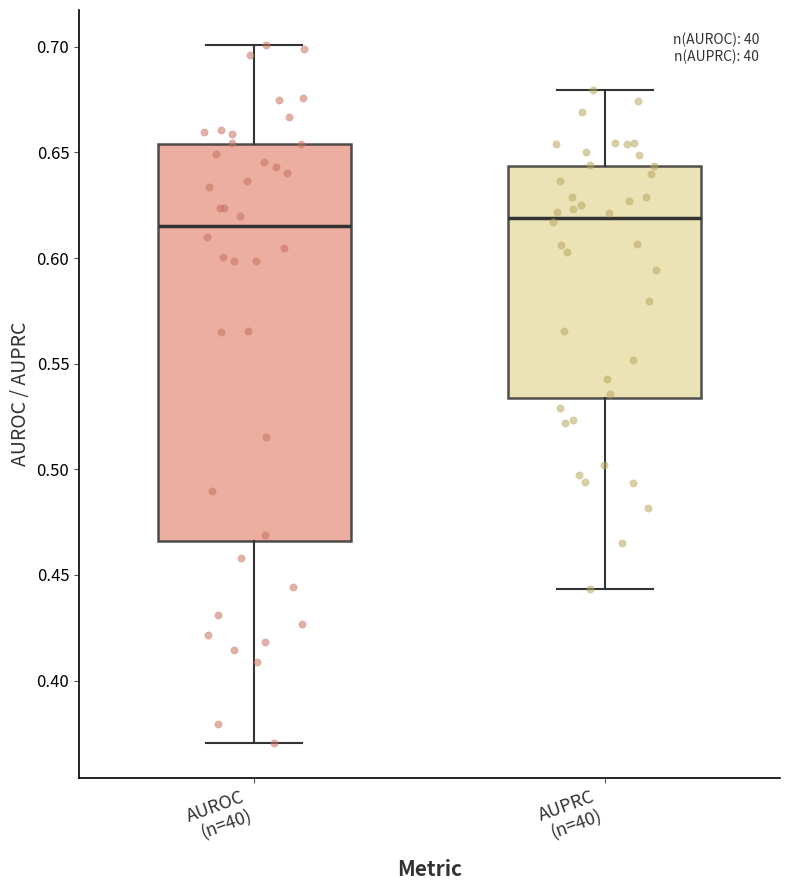

Where does the lower whisker of the box for AUPRC (n=40) end on the y-axis? The values are not printed on the chart, so give them approximately, as read against the axis.

0.445